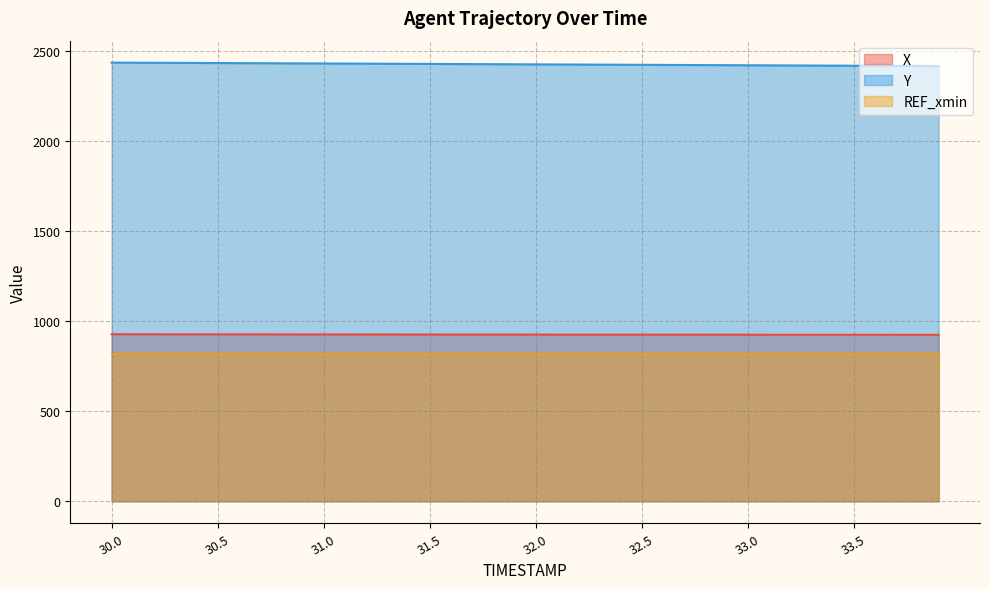

List the series in order of their peak value, lowest first.

REF_xmin, X, Y